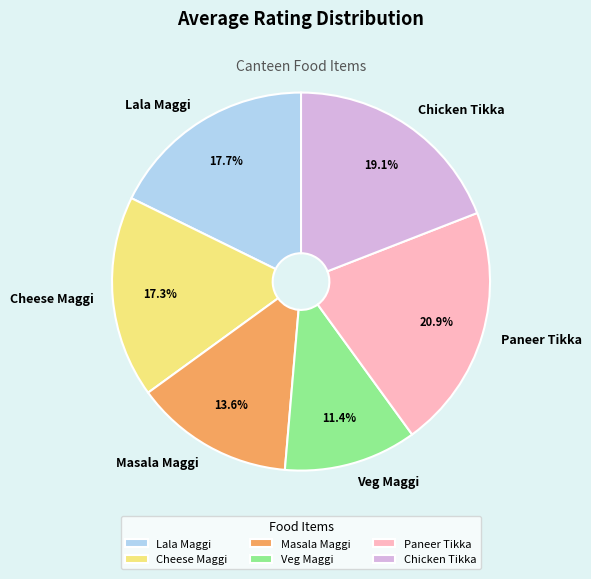

Count the number of slices in the pie.

6